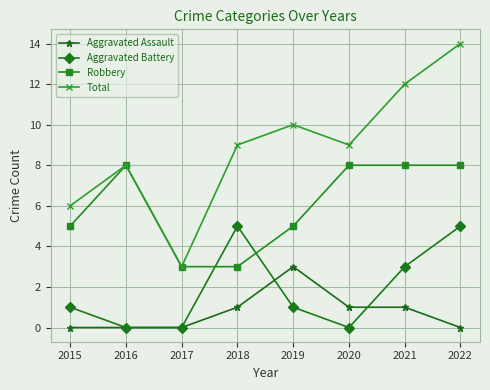

What is the value of the Total point at the 7th from the left?

12